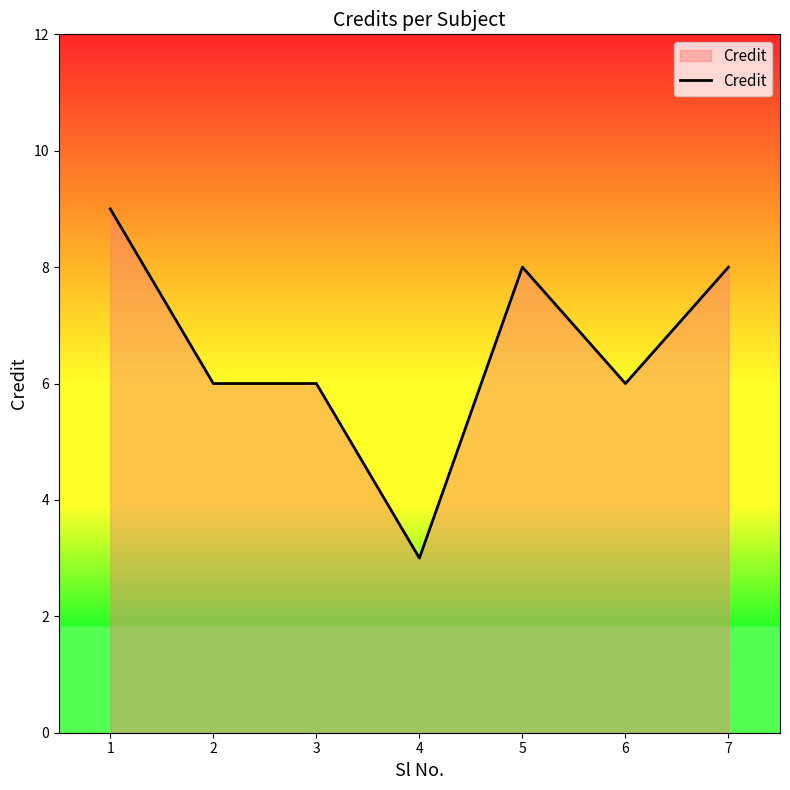

The chart shows a value of 8 at 2. True or false?

False